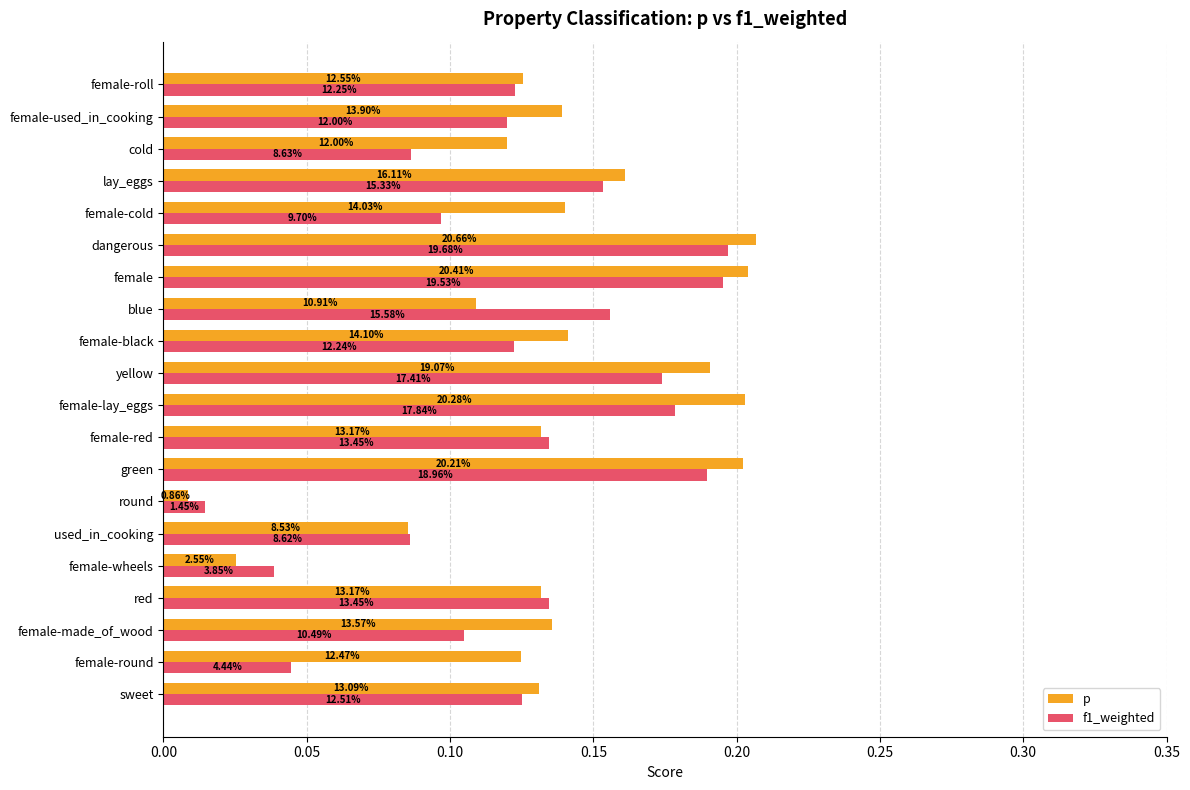

At how many categories does at least one series exceed 0?

20